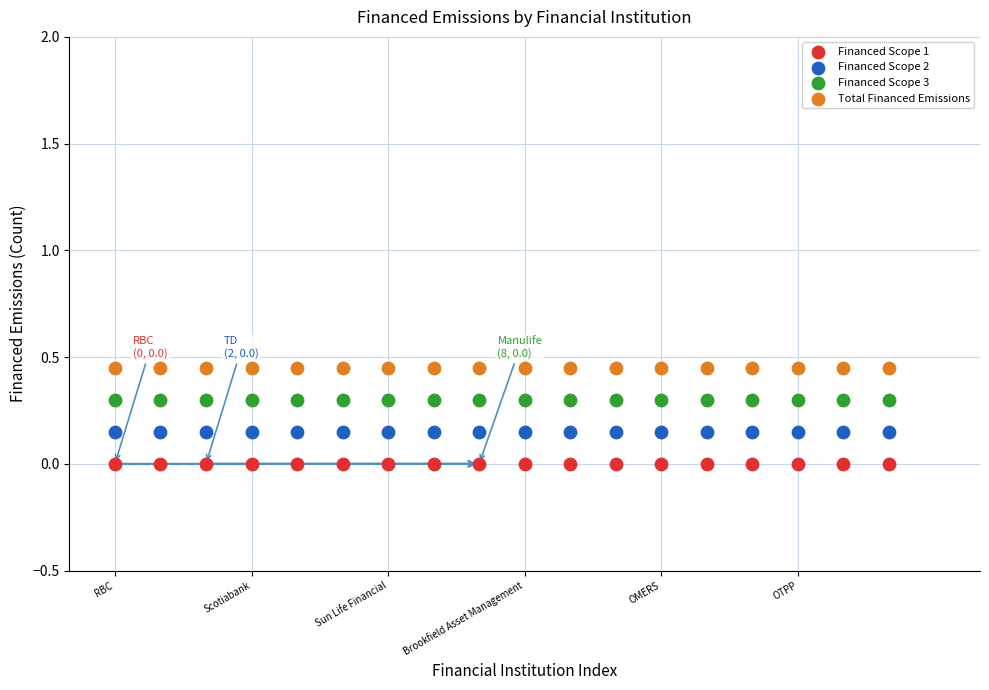

Which series reaches the maximum Y coordinate?

Total Financed Emissions